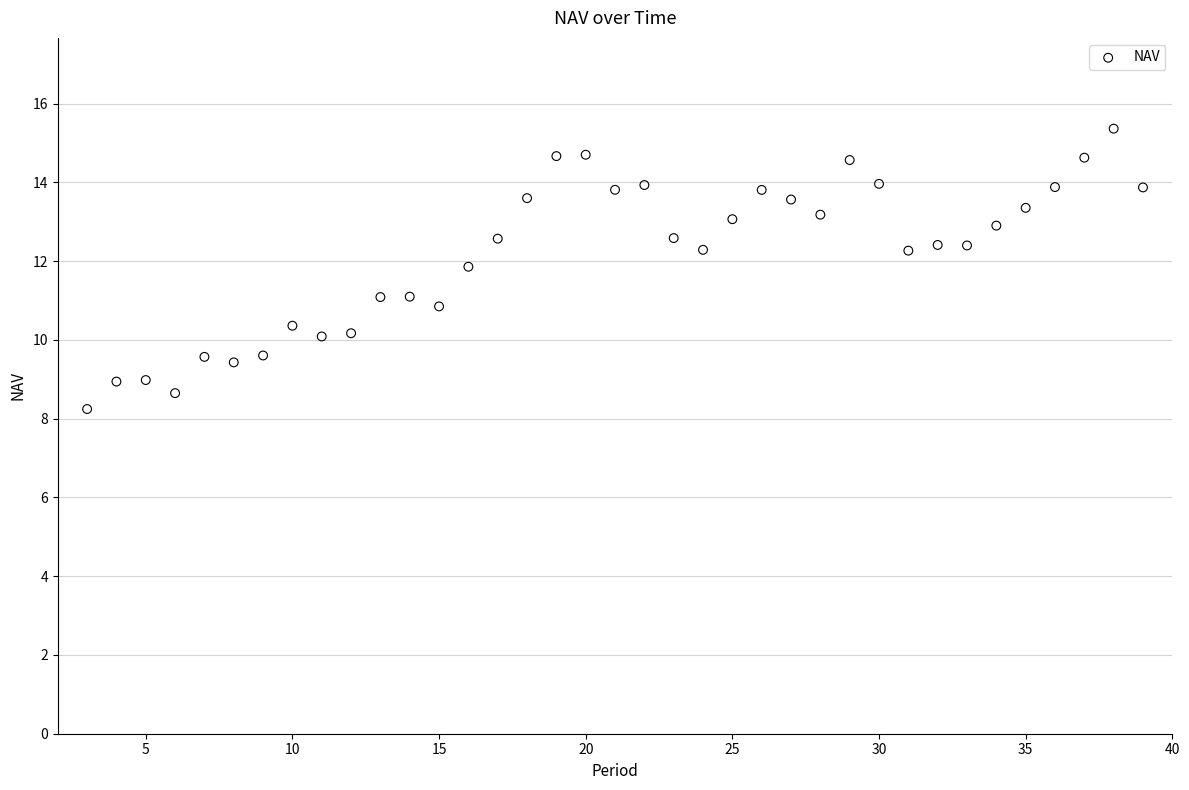

What is the range of Y values (max minus min)?

7.1